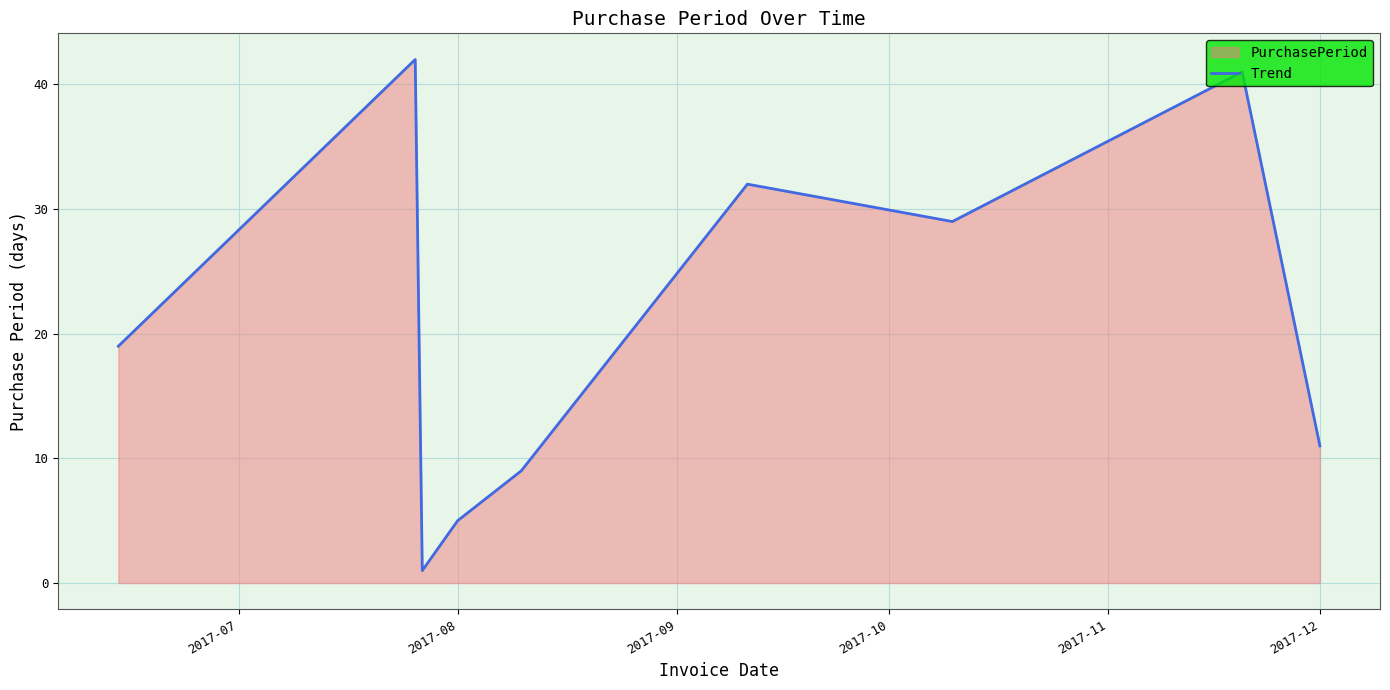

Read the value at 2017-12.

11